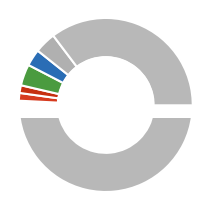

Is there a majority slice in this chart?

No